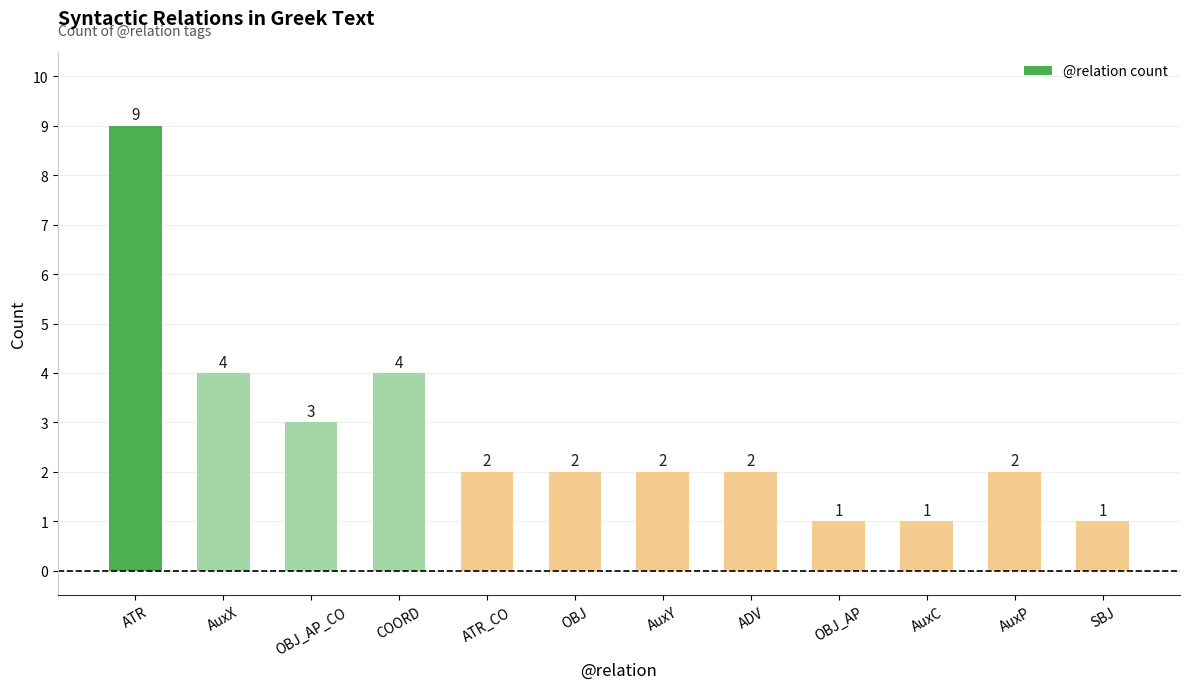

What is the difference between the second highest and minimum values?

3